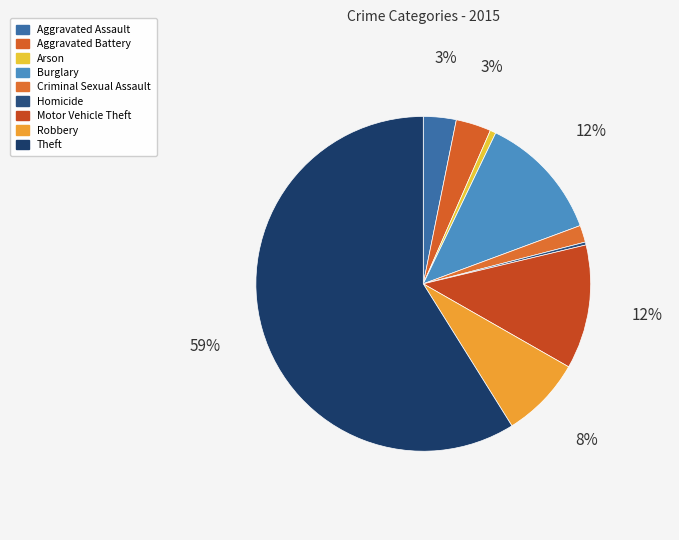

Is there a majority slice in this chart?

Yes